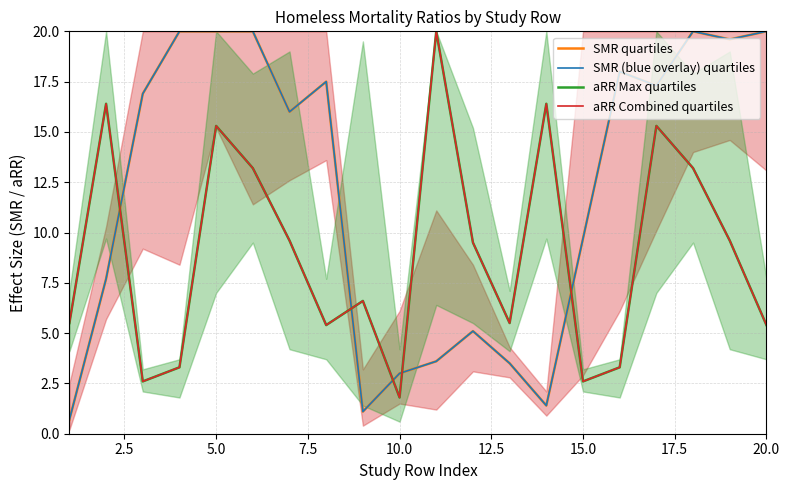

What is the label of the 8th point from the left?

17.5